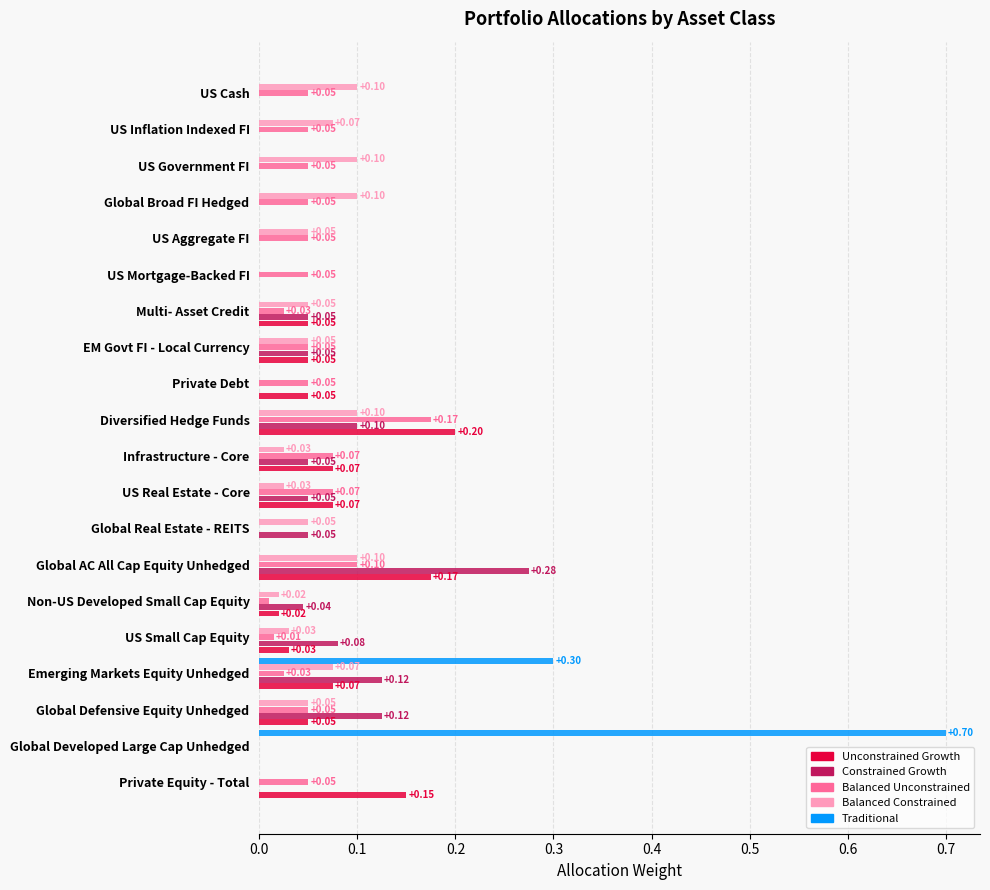

What is the sum of all Traditional values?

1.0